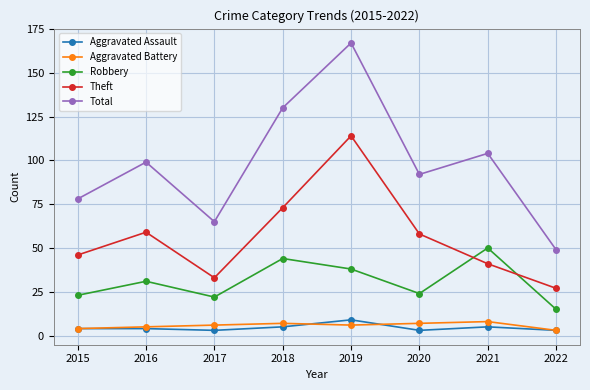

What is the sum of the Total values at 2015 and 2017?

143